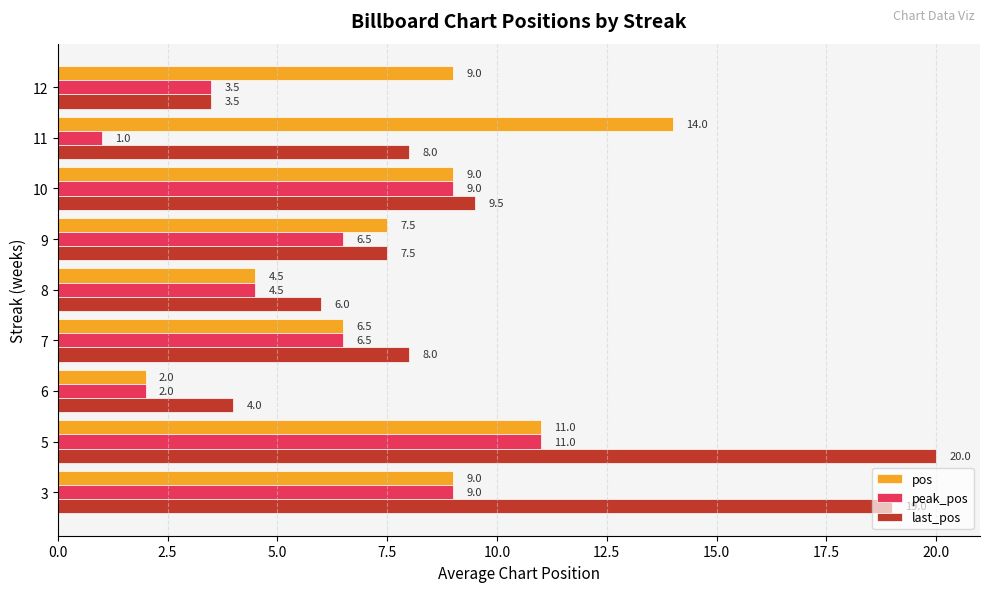

What is the highest value of the pos series?

14.0